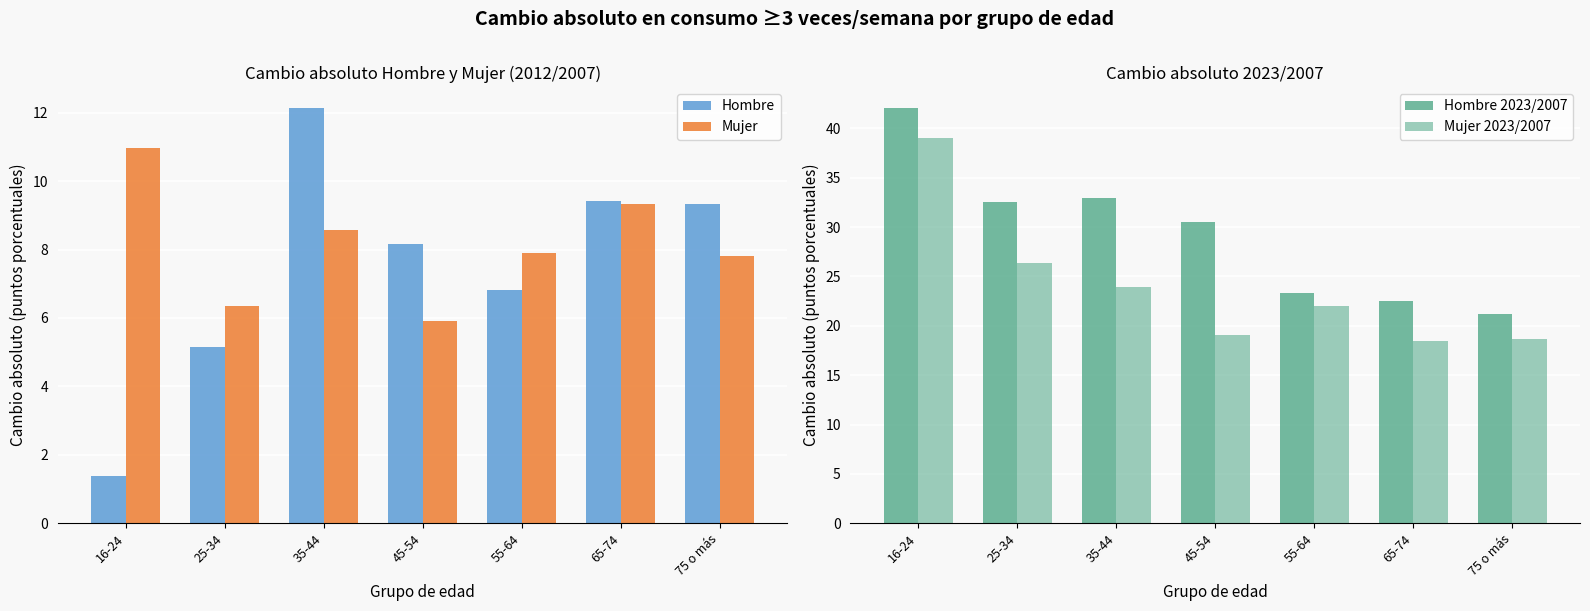

Which series has the widest spread of values?

Hombre 2023/2007